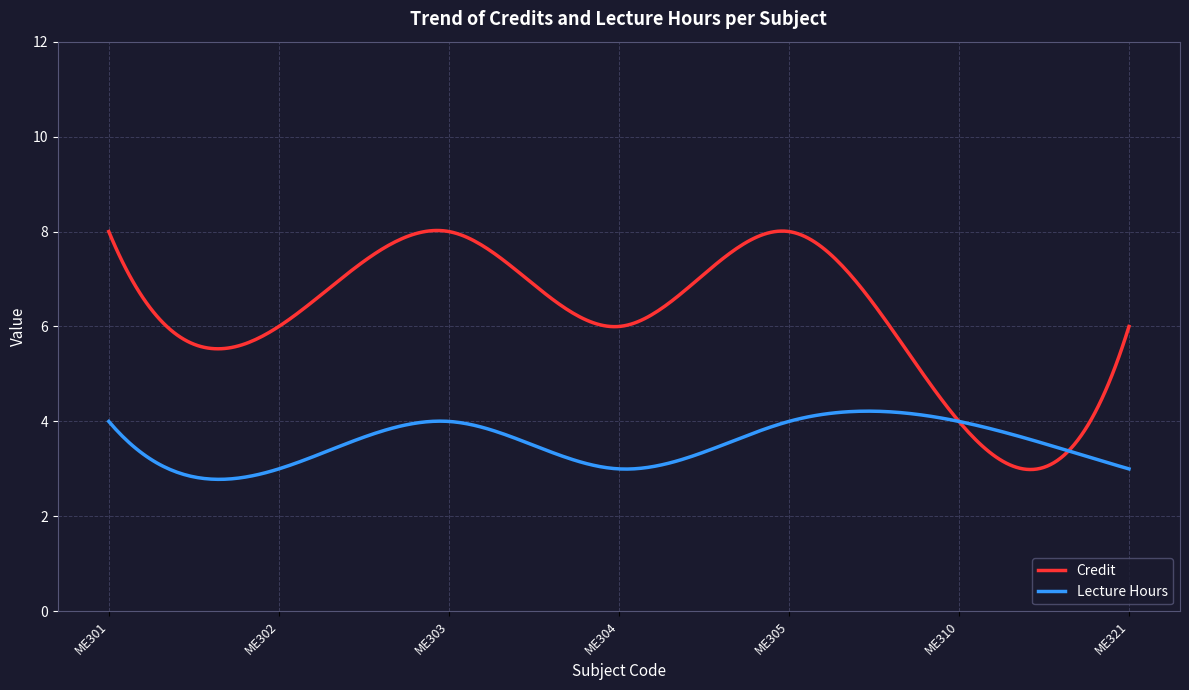

Which series has the largest total across all categories?

Credit